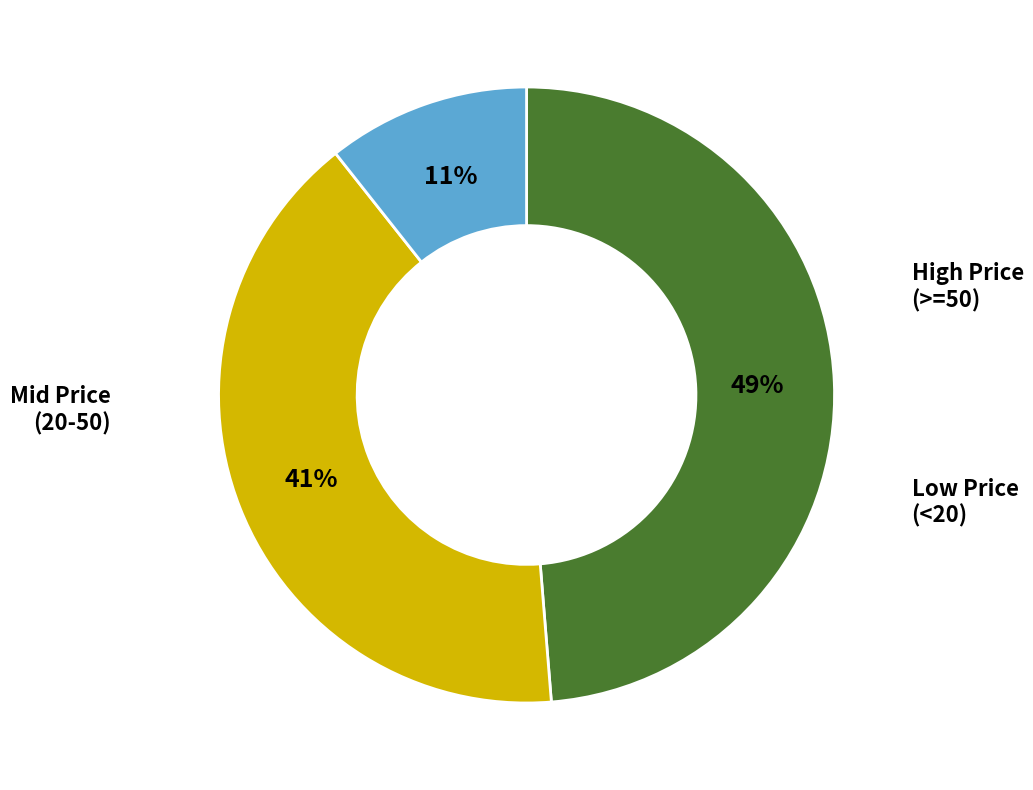

To the nearest percent, what is the difference between the largest and smallest slice percentages?

38%